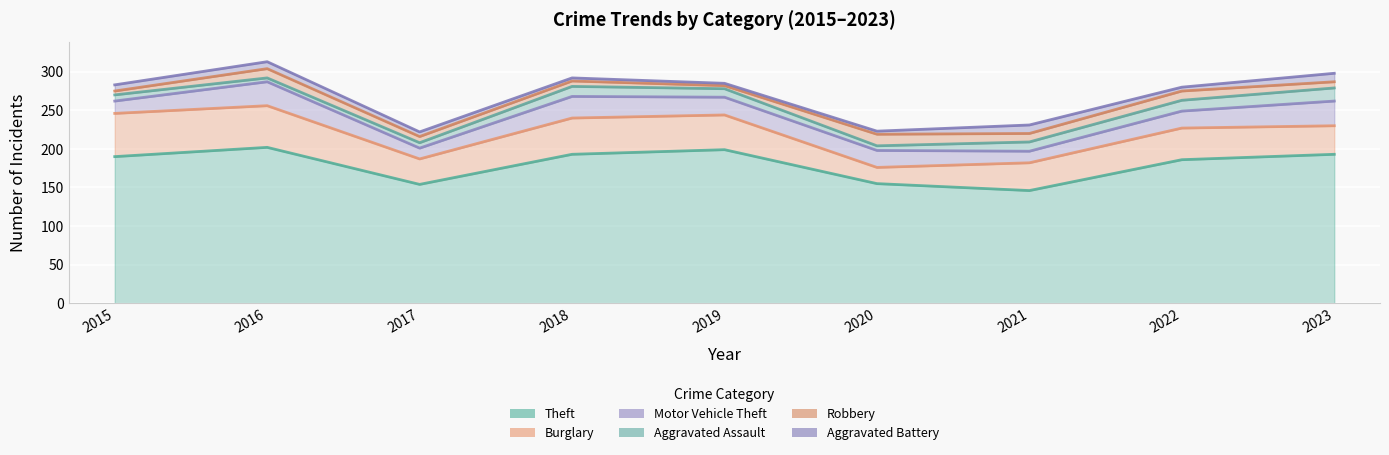

How many distinct data groups are displayed?

6